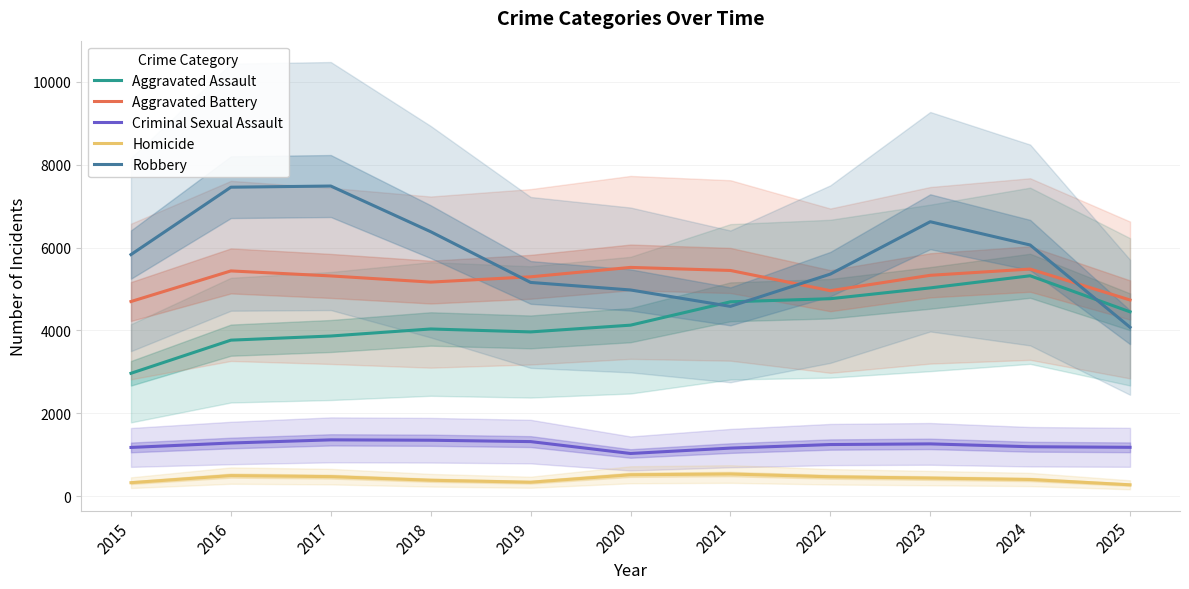

Which category has the lowest value across all series?

2025